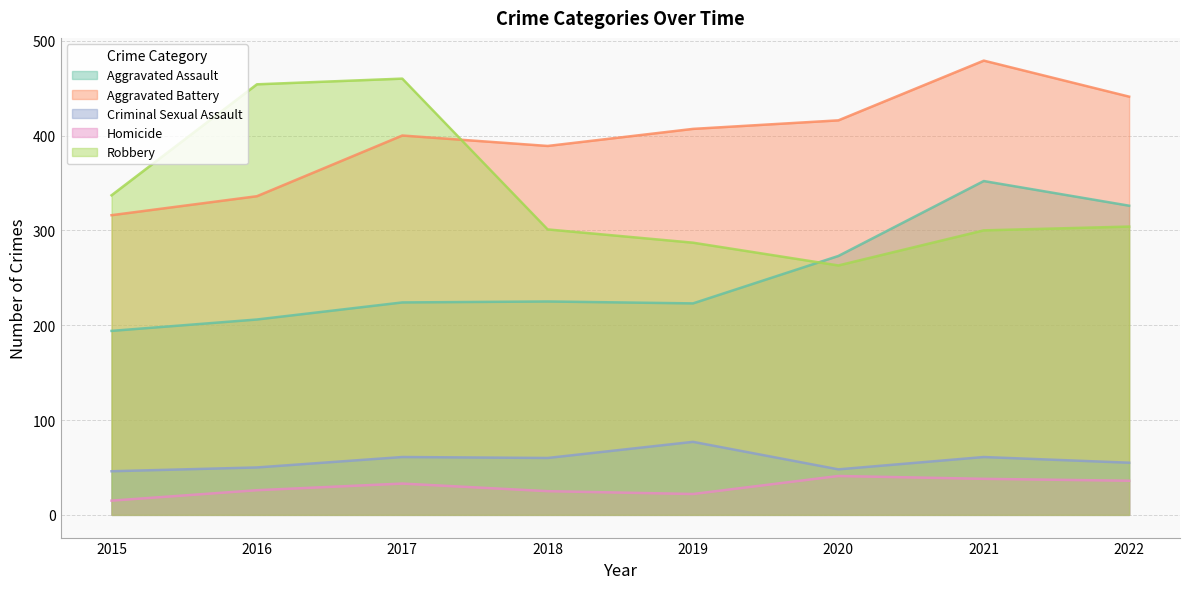

Reading right to left, what are all the values shown in this chart?

Aggravated Assault: 326	352	273	223	225	224	206	194
Aggravated Battery: 441	479	416	407	389	400	336	316
Criminal Sexual Assault: 55	61	48	77	60	61	50	46
Homicide: 36	38	41	22	25	33	26	15
Robbery: 304	300	263	287	301	460	454	337